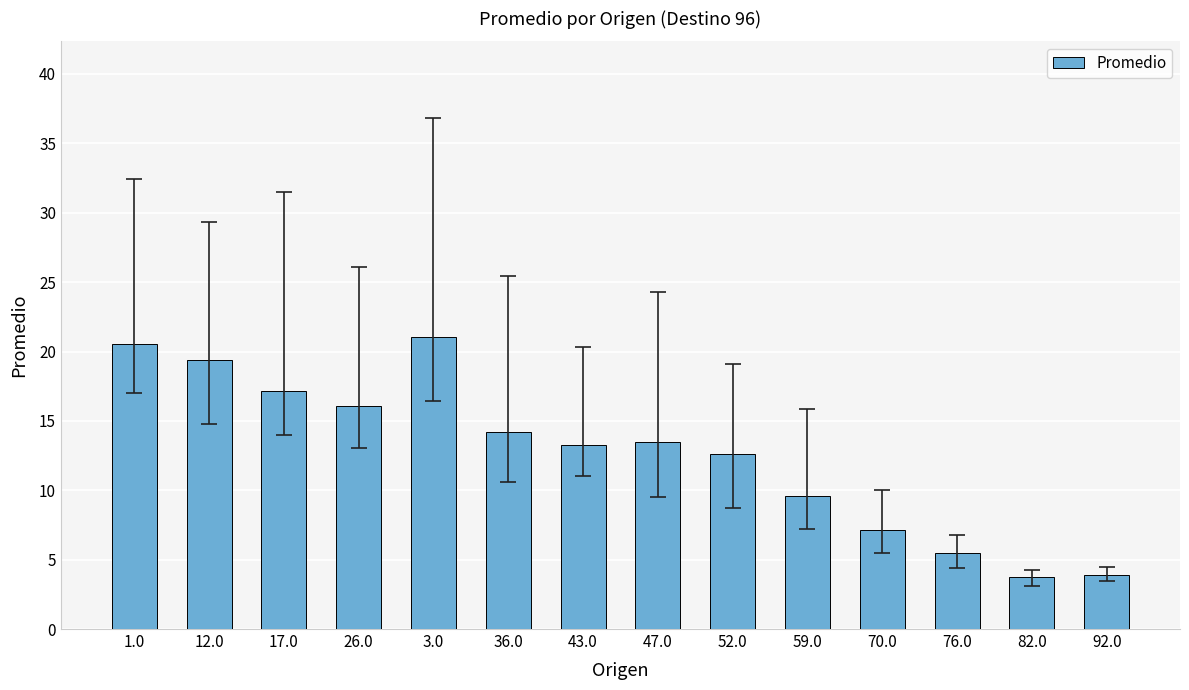

What is the value of the 2nd bar from the left?

19.4